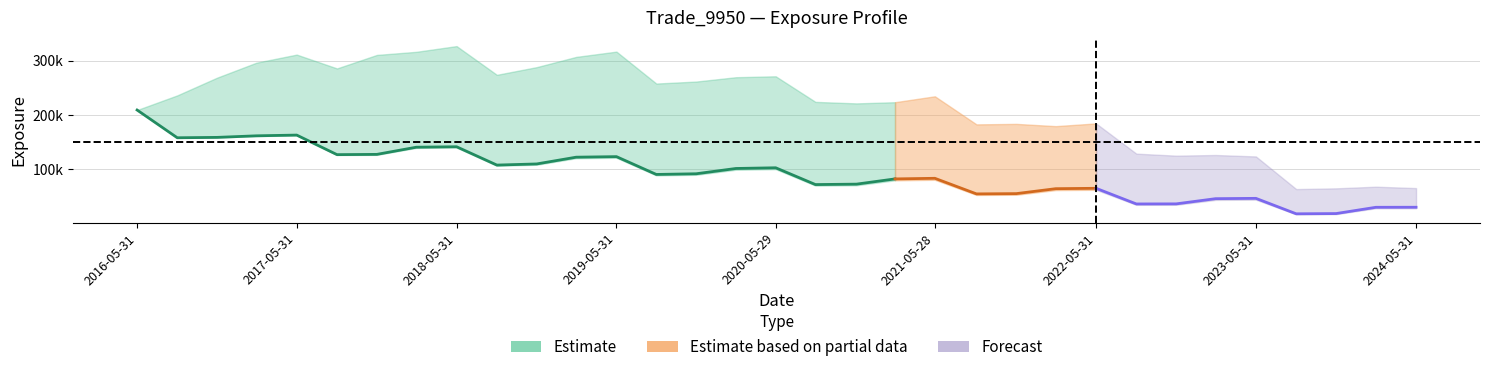

Reading right to left, what are all the values shown in this chart?

EPE: 8.0=28261.0	7.74863=28265.1	7.49976=17459.7	7.25045=17080.8	6.99839=44097.1	6.74634=43671.3	6.49976=34658.1	6.25045=34592.0	5.99839=62286.1	5.74634=61767.5	5.49976=53160.0	5.25045=52804.1	4.99017=80706.3	4.74086=79802.7	4.5=70621.0	4.24317=69999.7	3.99454=100314.0	3.7459=99259.4	3.49702=89907.3	3.24771=88860.8	2.99839=121281.0	2.74634=120497.0	2.49976=108437.0	2.25045=106556.0	1.99839=140157.0	1.74634=139540.0	1.49976=126632.0	1.25045=126336.0	0.998391=162373.0	0.746336=161239.0	0.5=158540.0	0.251366=158006.0	0.0=209279.0
PFE: 8.0=65476.5	7.74863=68035.5	7.49976=65011.1	7.25045=63644.5	6.99839=123762.0	6.74634=126417.0	6.49976=125207.0	6.25045=128913.0	5.99839=184586.0	5.74634=179560.0	5.49976=183725.0	5.25045=182832.0	4.99017=234548.0	4.74086=223667.0	4.5=221493.0	4.24317=224260.0	3.99454=271411.0	3.7459=269705.0	3.49702=261707.0	3.24771=258042.0	2.99839=316845.0	2.74634=307121.0	2.49976=288281.0	2.25045=274110.0	1.99839=327030.0	1.74634=316470.0	1.49976=310760.0	1.25045=285892.0	0.998391=311364.0	0.746336=296460.0	0.5=268829.0	0.251366=236245.0	0.0=209279.0
BaselEE: 8.0=32073.4	7.74863=31909.4	7.49976=19608.3	7.25045=19083.0	6.99839=49007.5	6.74634=48291.4	6.49976=38136.9	6.25045=37875.7	5.99839=67857.8	5.74634=66975.8	5.49976=57376.7	5.25045=56727.0	4.99017=86282.4	4.74086=84957.1	4.5=74876.0	4.24317=73894.4	3.99454=105451.0	3.7459=103940.0	3.49702=93783.1	3.24771=92333.6	2.99839=125536.0	2.74634=124285.0	2.49976=111461.0	2.25045=109146.0	1.99839=143063.0	1.74634=142013.0	1.49976=128504.0	1.25045=127830.0	0.998391=163845.0	0.746336=162284.0	0.5=159201.0	0.251366=158337.0	0.0=209279.0